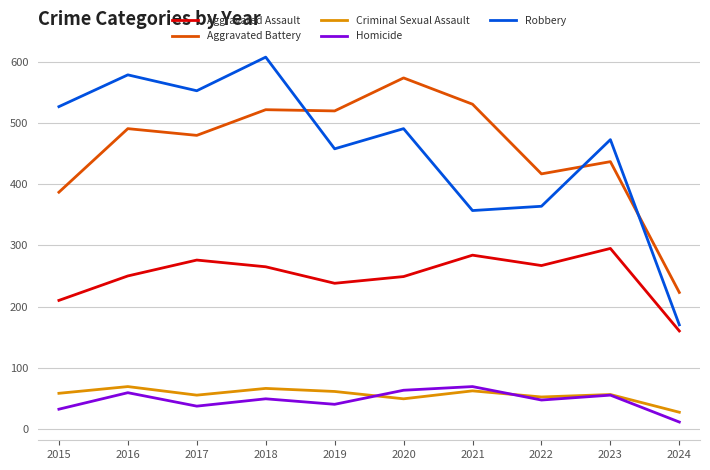

Is the value of Aggravated Assault at 2024 greater than the value of Criminal Sexual Assault at 2016?

Yes